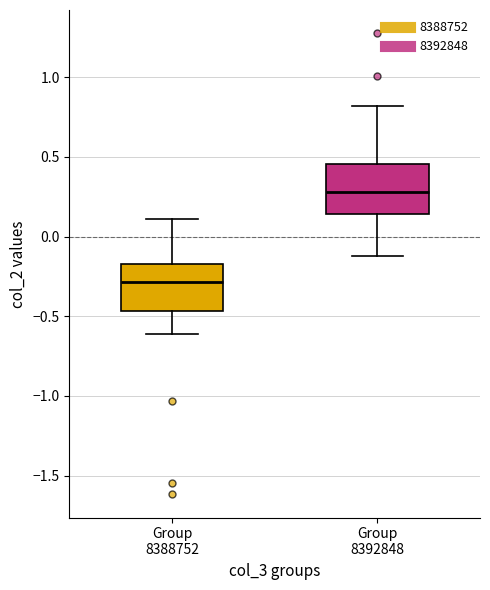

Reading left to right, transcribe this box plot: for each box, give where its median line is, the range the box spans, and where its two whiskers end, as read against the y-axis. The values are not printed on the chart, so give them approximately, as read against the axis.

Group 8388752: median -0.30, box -0.45 to -0.15, whiskers -0.60 to 0.10
Group 8392848: median 0.30, box 0.15 to 0.45, whiskers -0.10 to 0.80